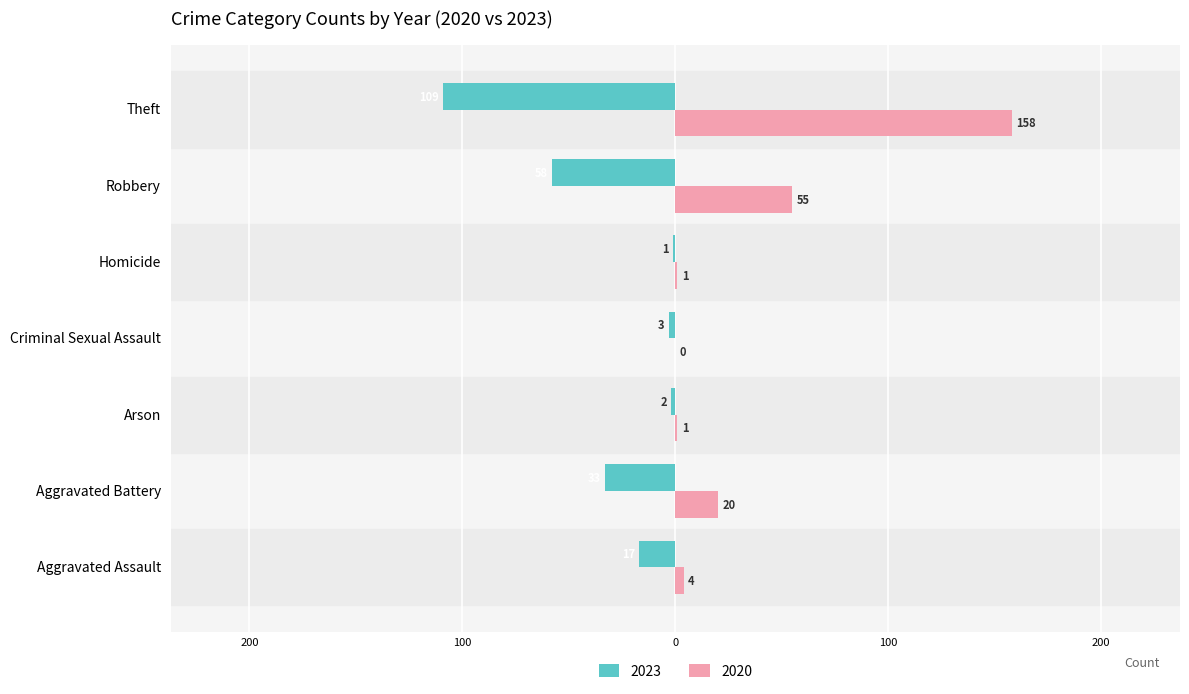

What is the difference between the 2023 values at Homicide and Robbery?

57